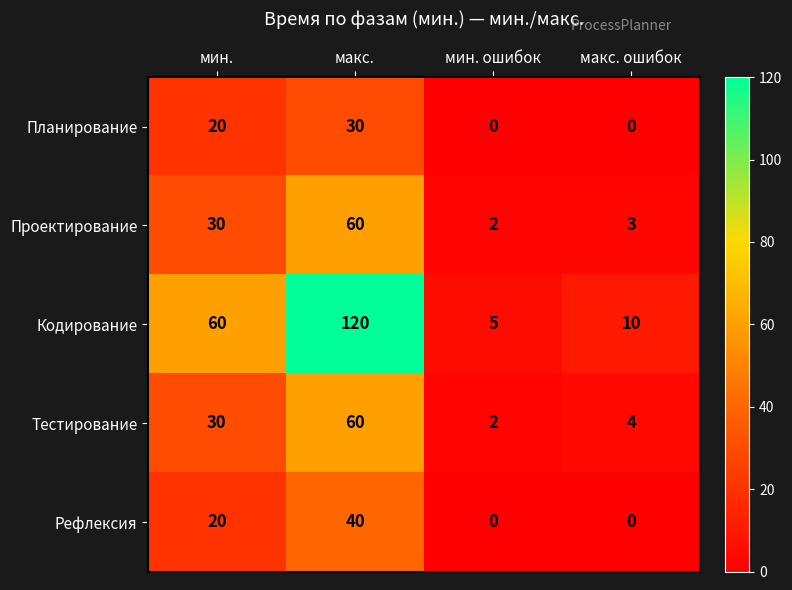

At which label does Тестирование reach its minimum?

мин. ошибок